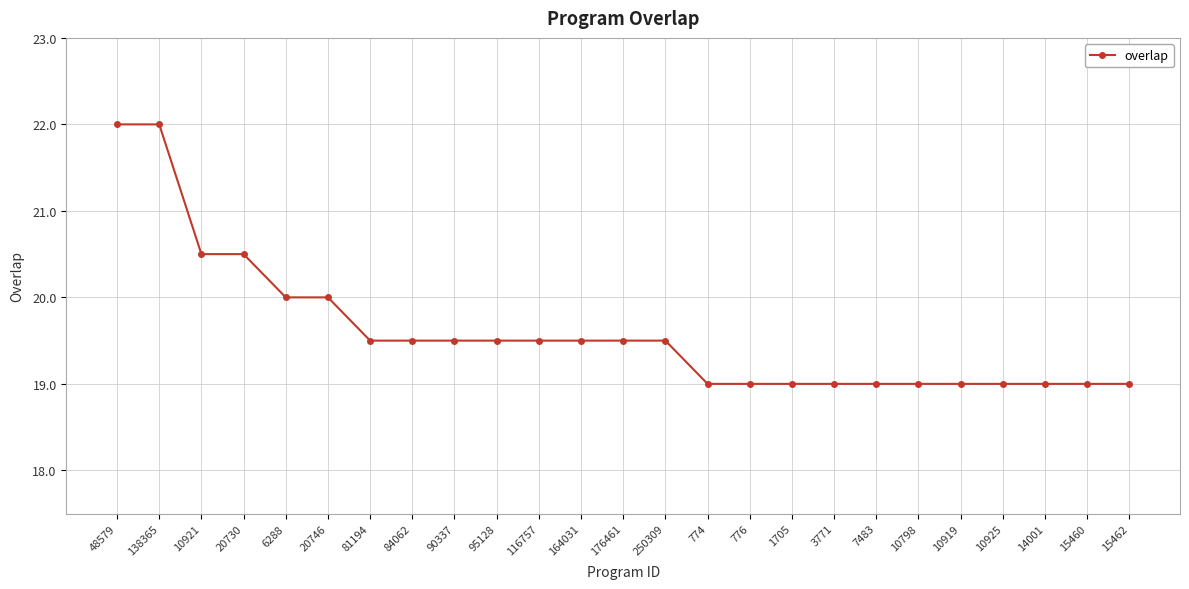

Is this an area chart (filled region under the line)?

No